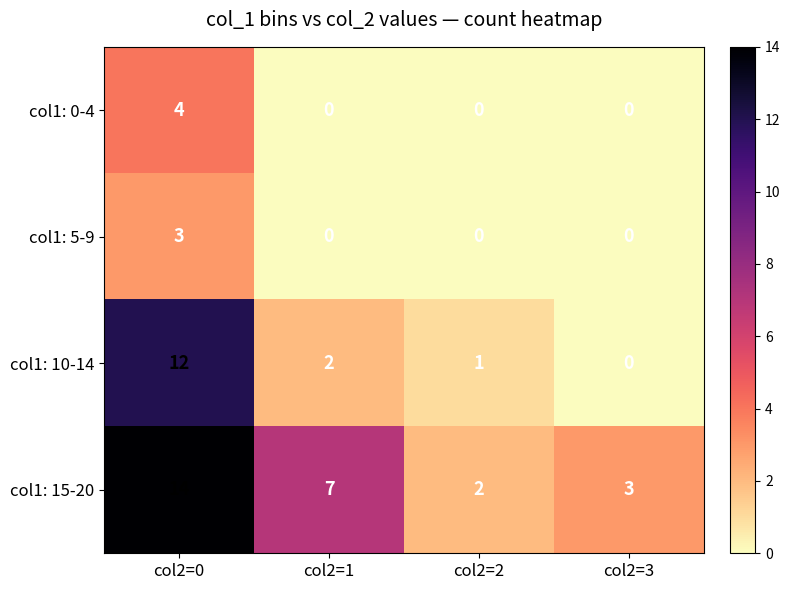

At which label does col1: 15-20 reach its peak?

col2=0